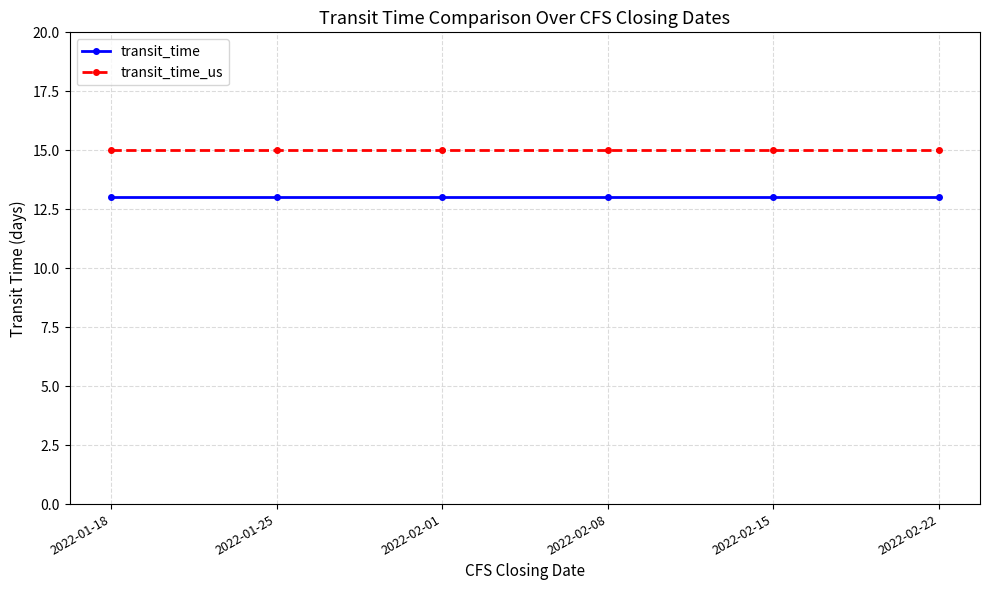

The value of transit_time_us at 2022-01-18 is 10. True or false?

False